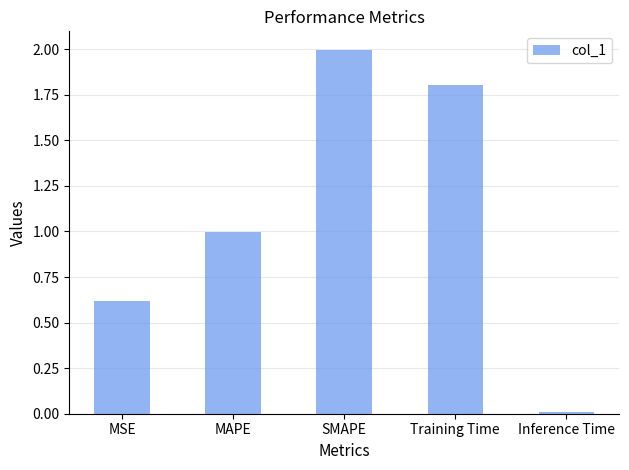

Which label corresponds to the smallest value in the chart?

Inference Time